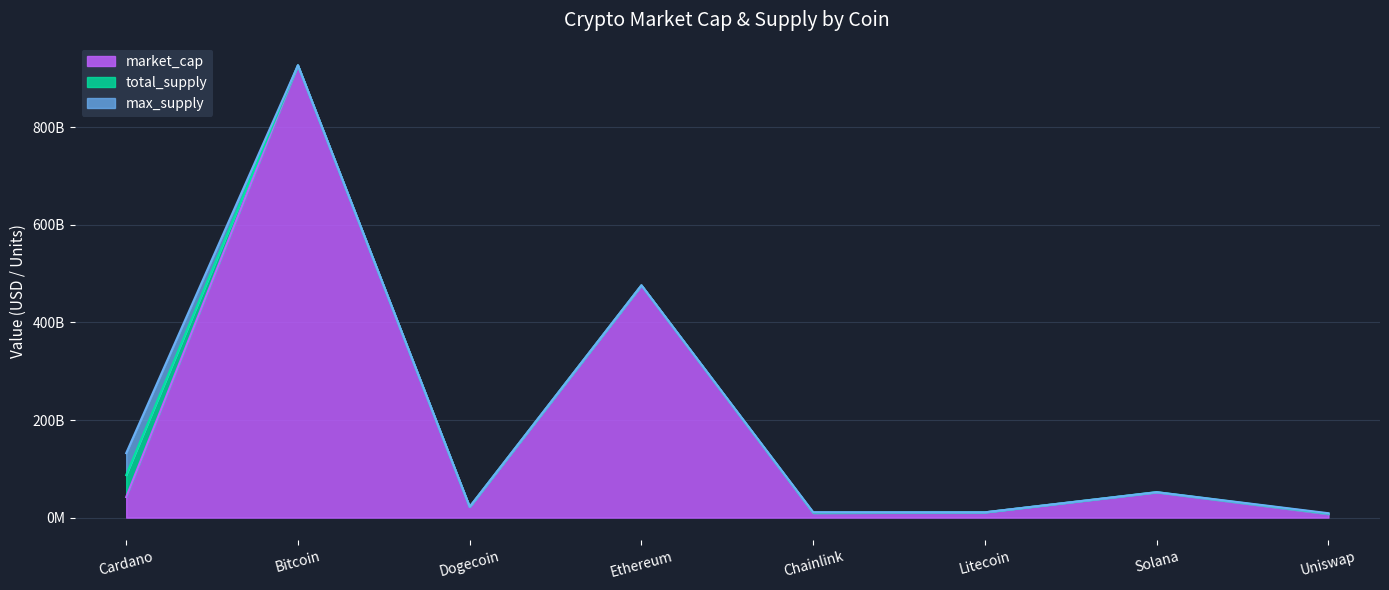

Which series ends up on top after the final intersection of max_supply and market_cap?

market_cap